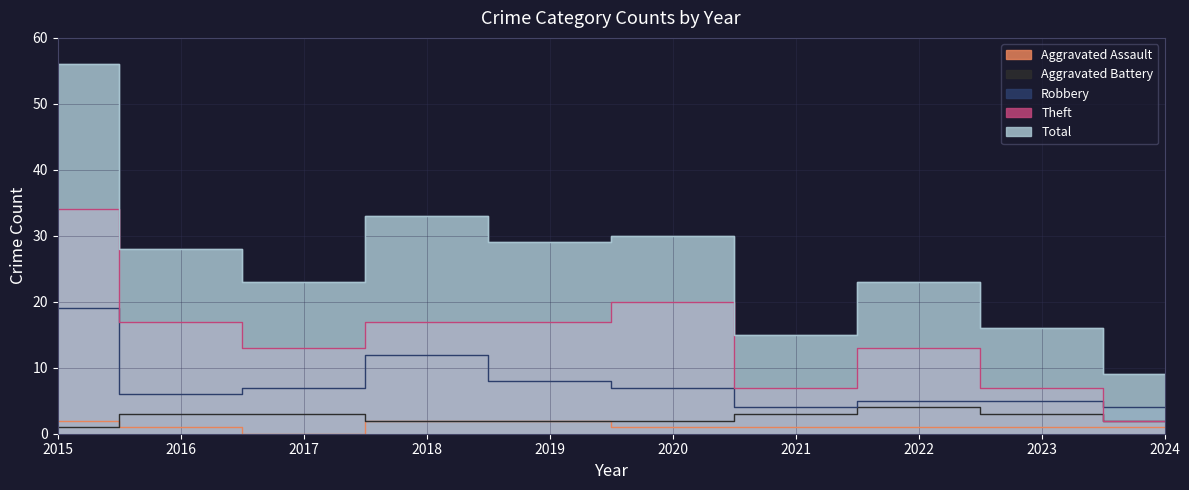

What is the sum of all Robbery values?

77